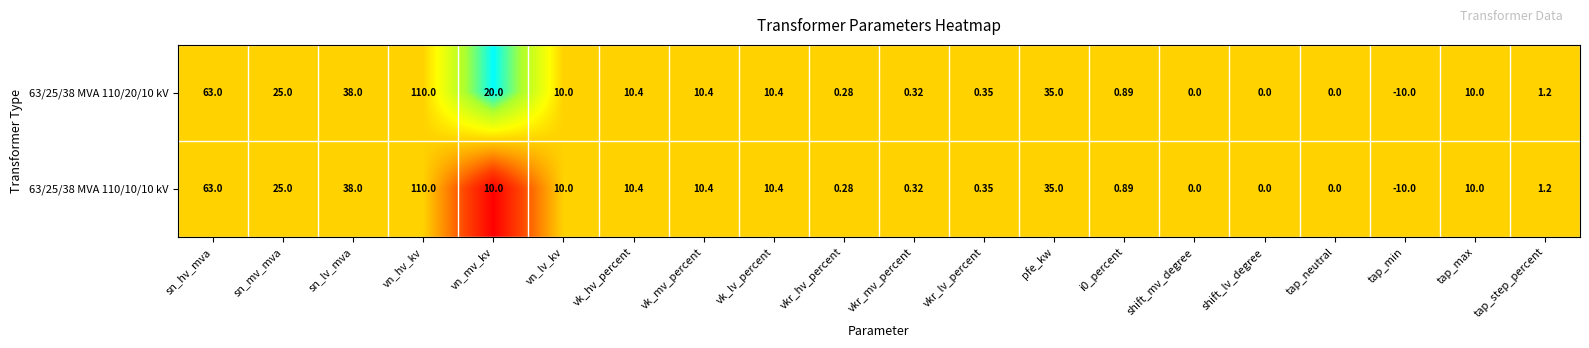

How many data points does each series have?

20